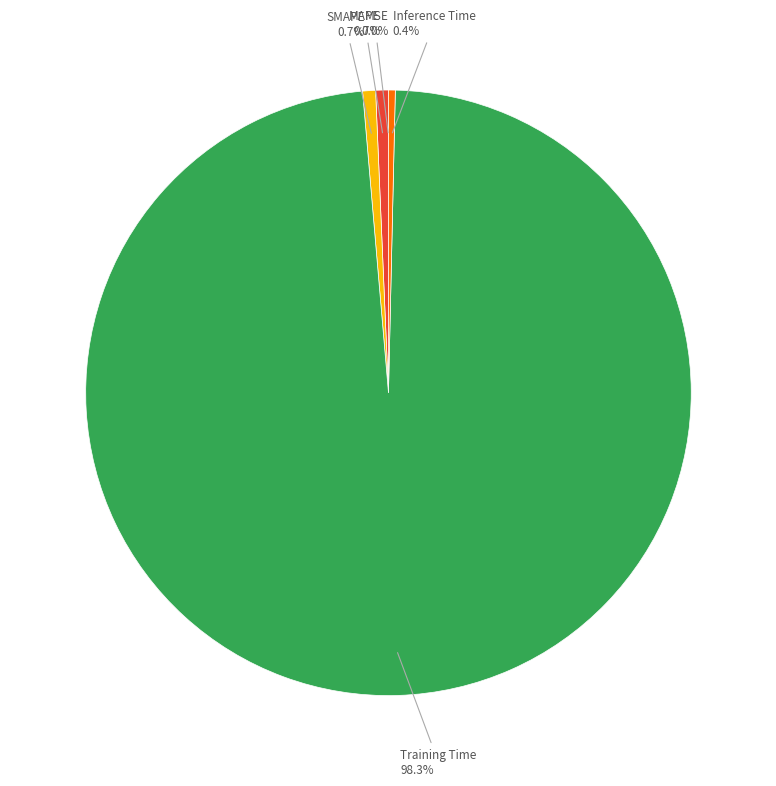

Is there a majority slice in this chart?

Yes